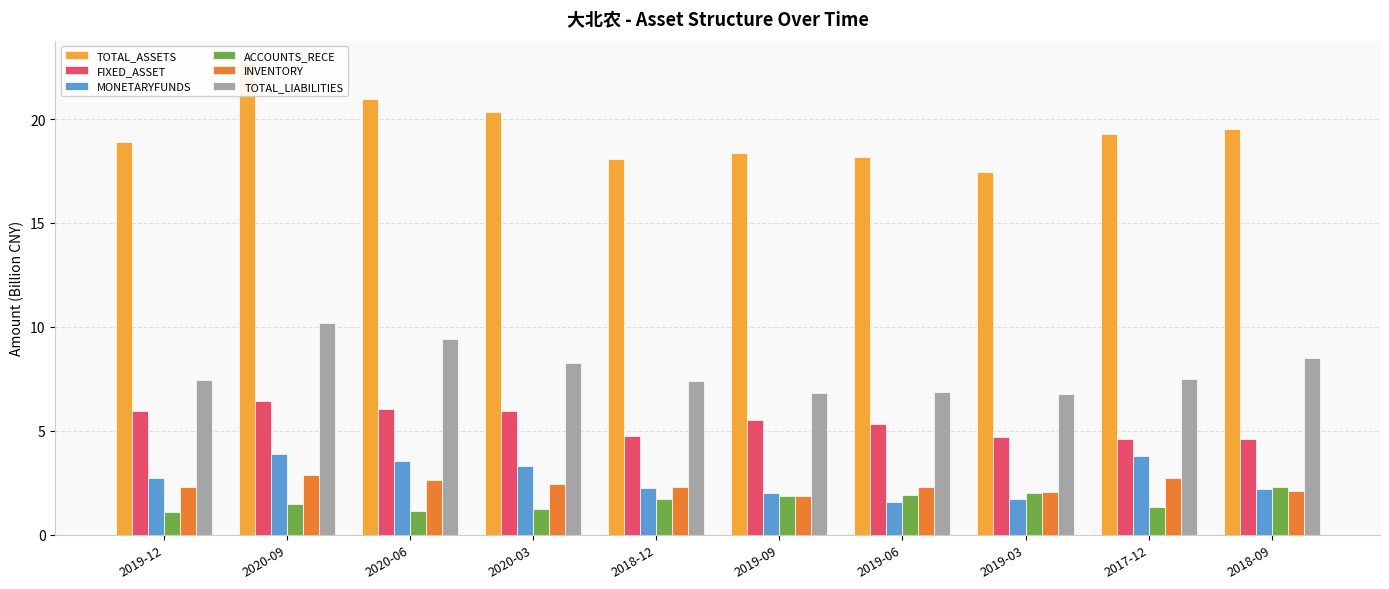

What is the minimum value for INVENTORY?

1.9